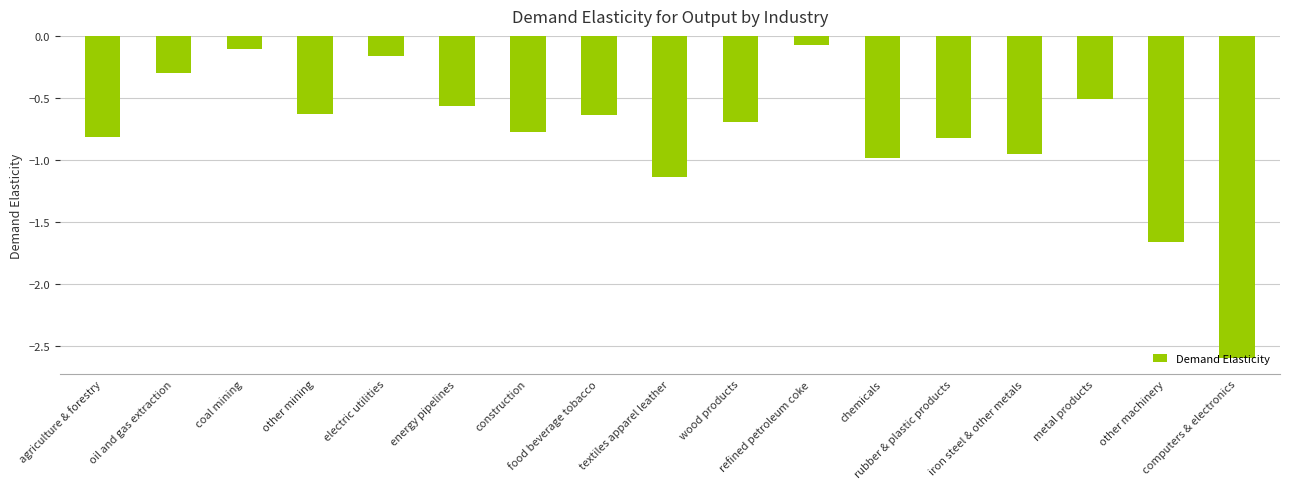

What value does the data have at computers & electronics?

-2.6